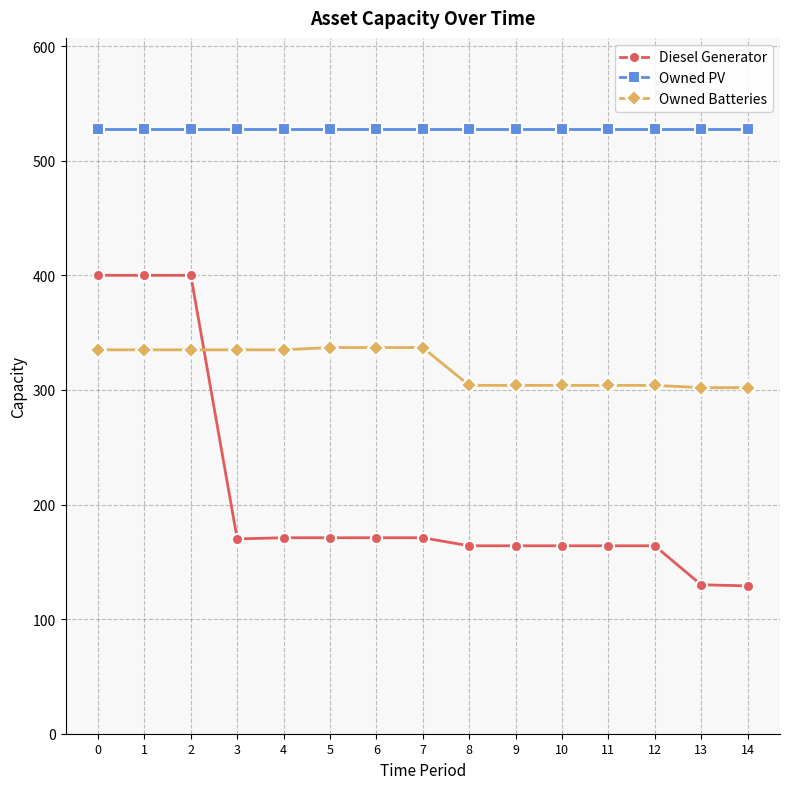

Is it true that Diesel Generator equals 171 at 5?

True